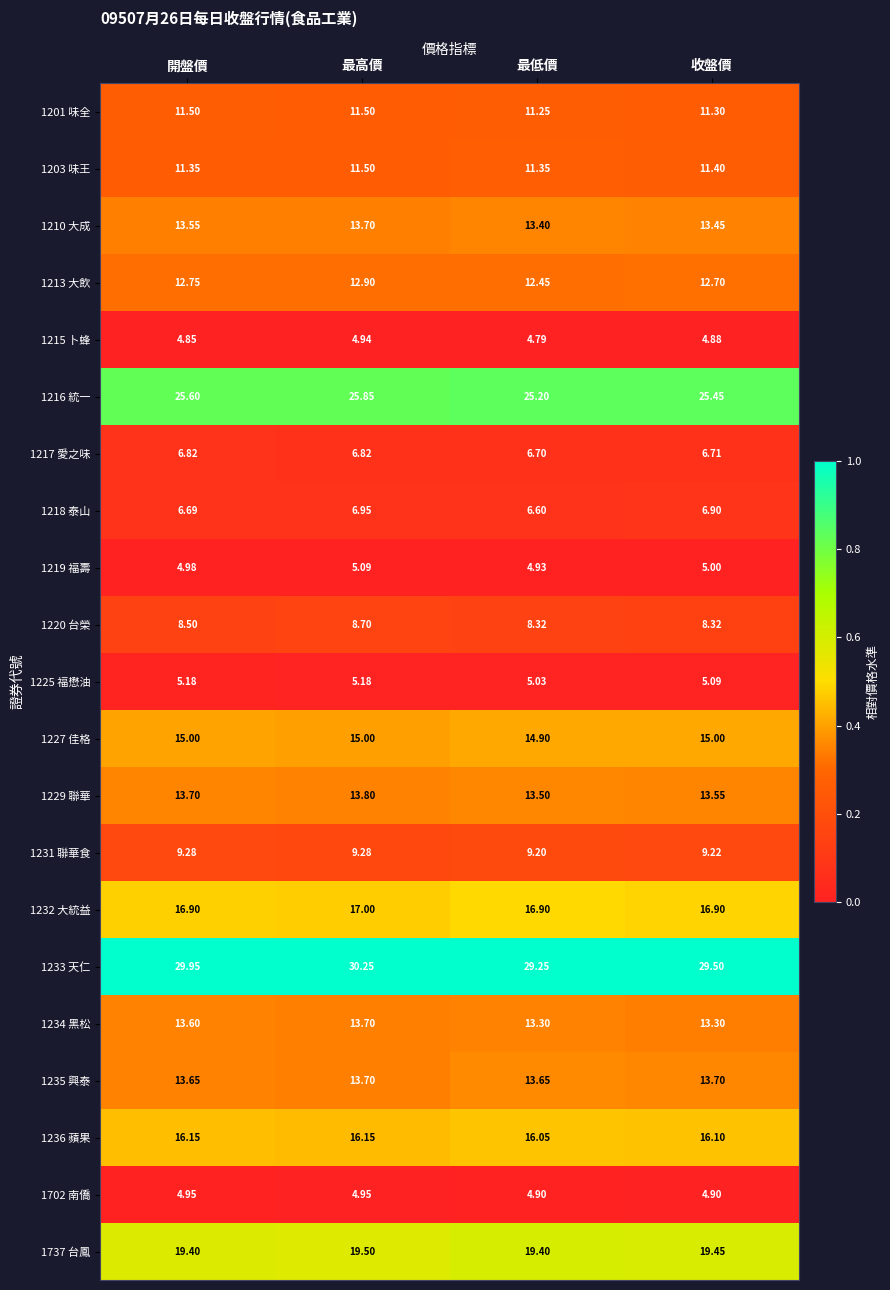

Which category has the highest value across all series?

最高價